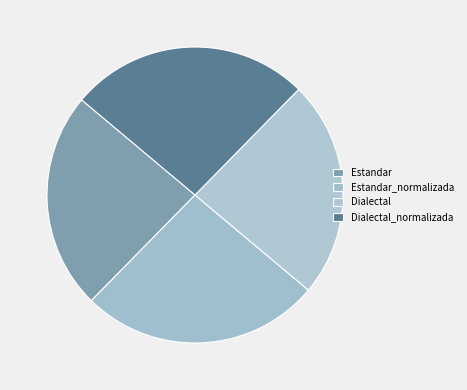

How many segments does this pie chart have?

4